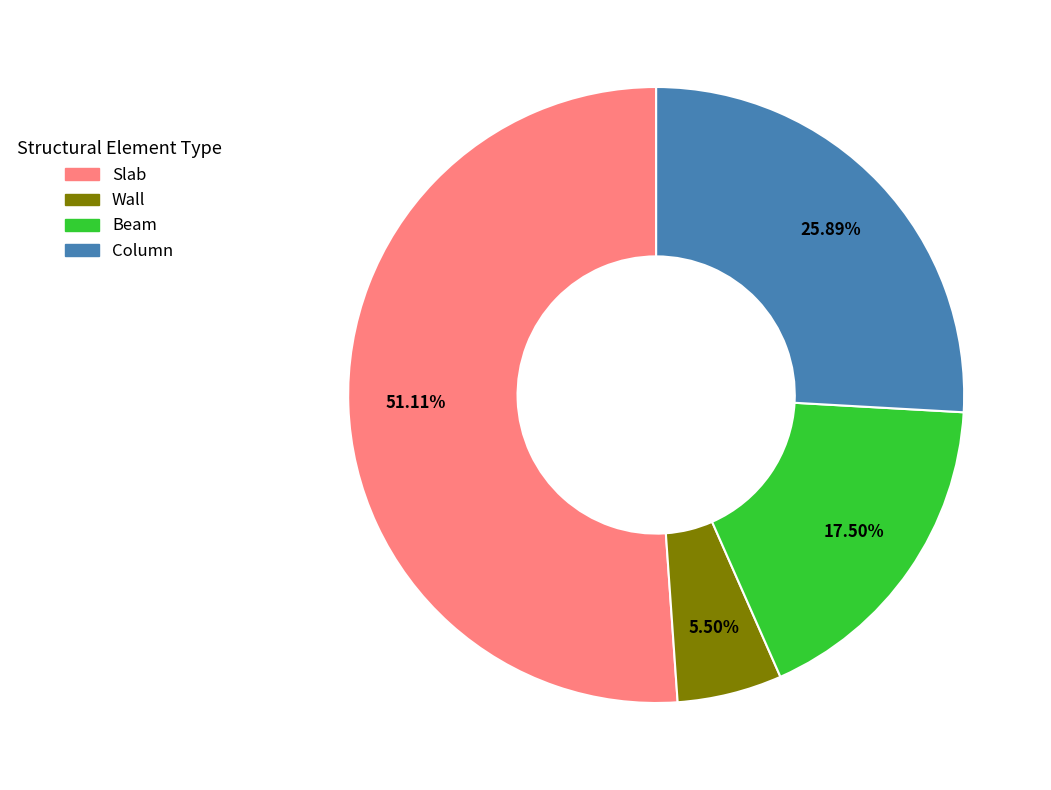

To the nearest percent, what is the difference between the largest and smallest slice percentages?

46%